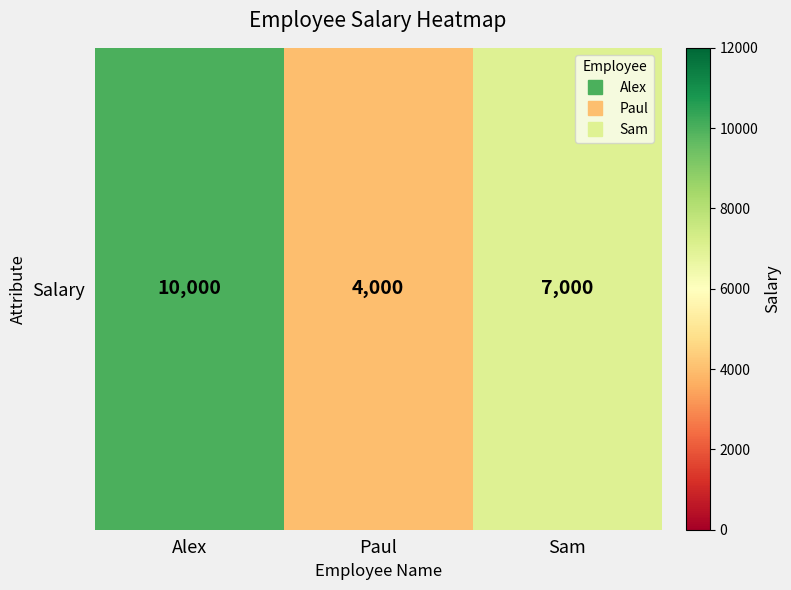

Rank the categories by value from highest to lowest.

Alex, Sam, Paul